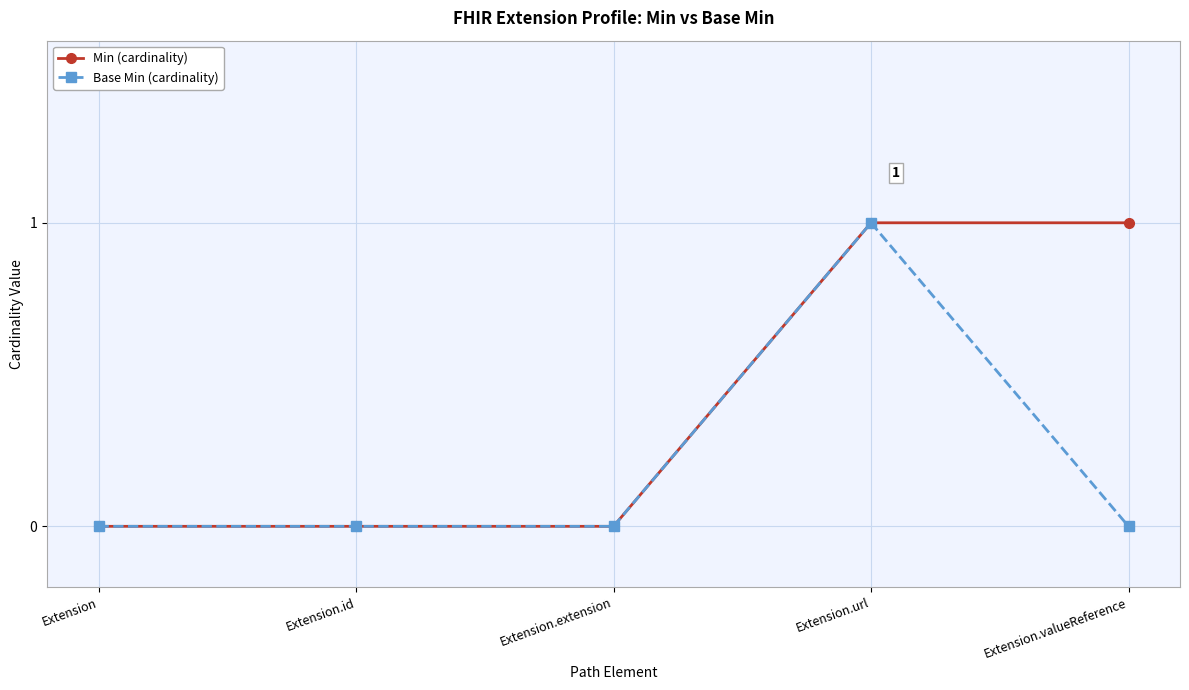

Which series has the largest total across all categories?

Min (cardinality)